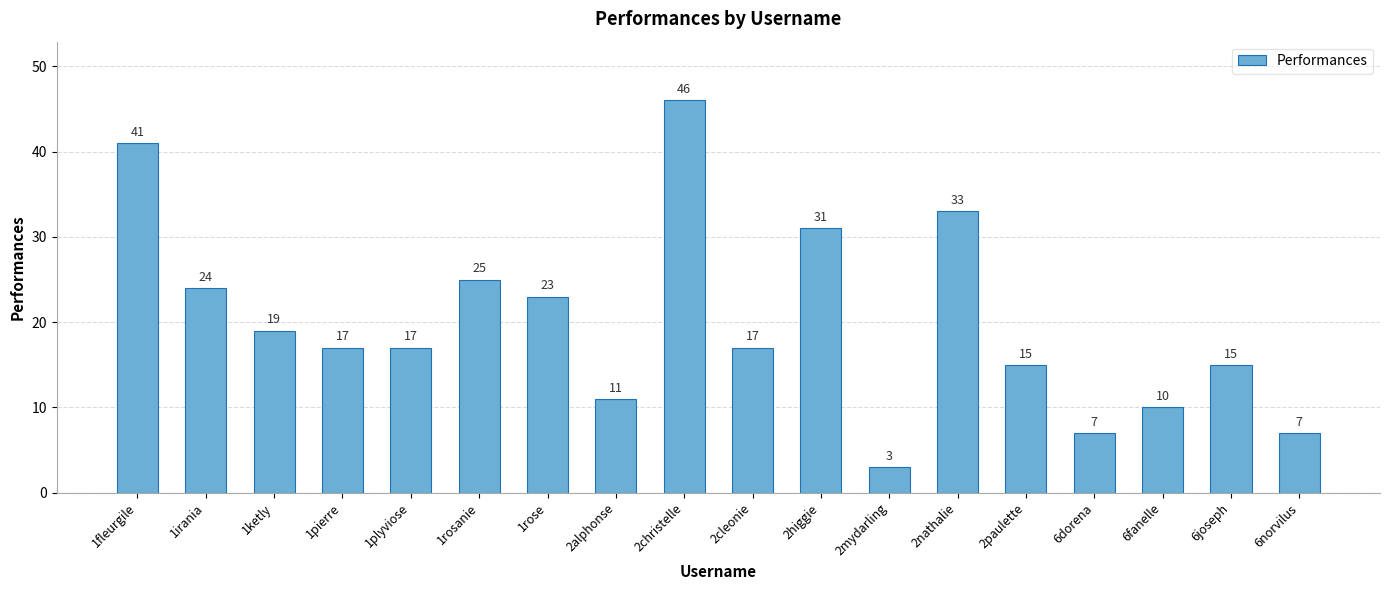

What is the difference between the maximum and minimum values?

43